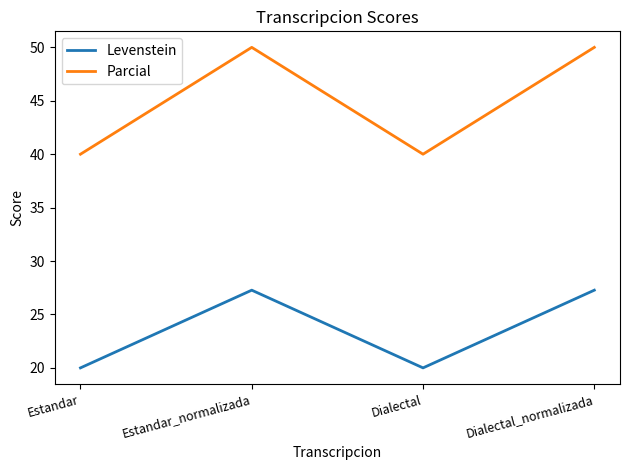

What position from the right is Dialectal_normalizada?

1